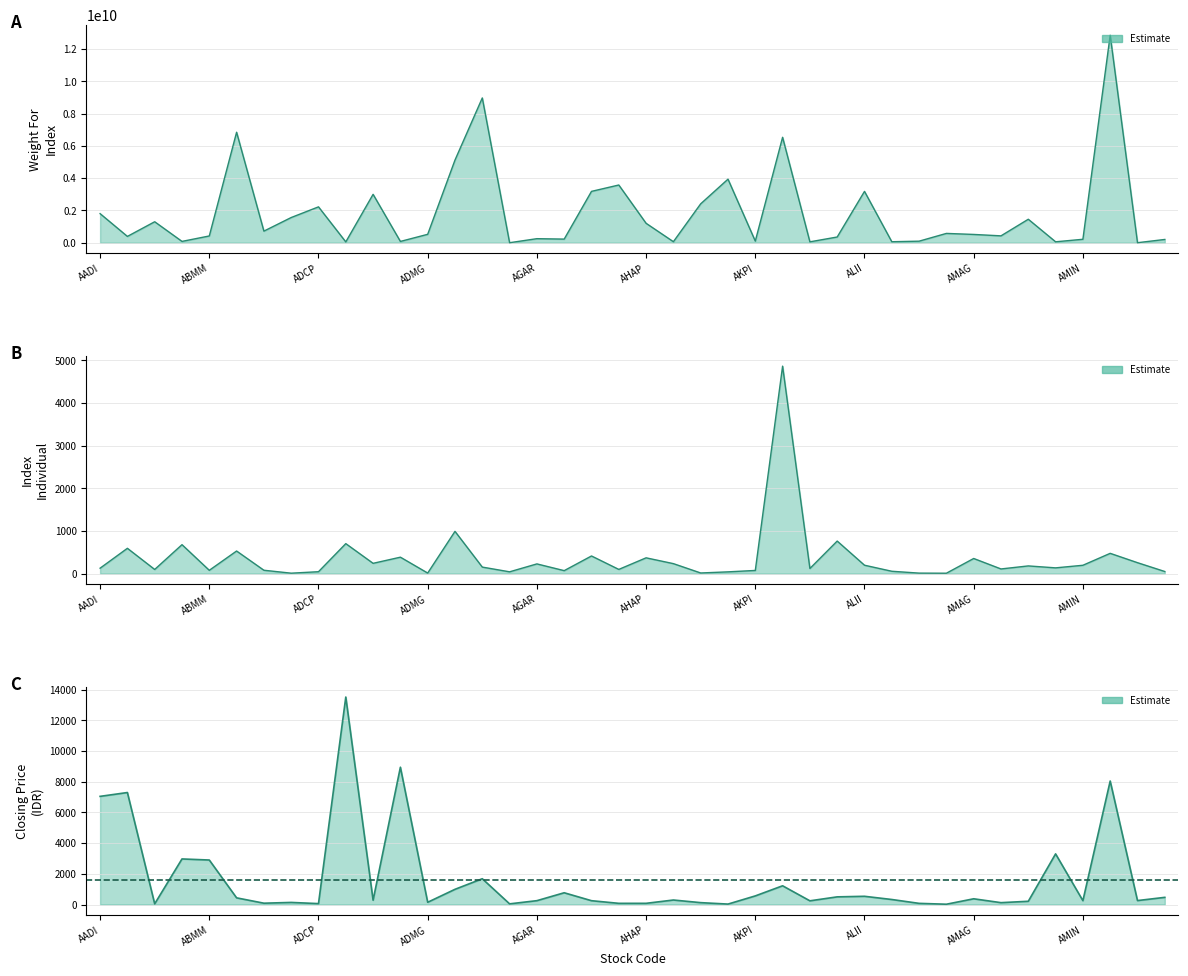

Reading left to right, transcribe all the data shown in this chart.

Weight For Index: AADI=1801886753.0	AALI=390711732.0	ABBA=1298844643.0	ABDA=81325675.0	ABMM=417930447.0	ACES=6846443841.0	ACRO=718121419.0	ACST=1560716628.0	ADCP=2222222220.0	ADES=50259207.0	ADHI=2998153362.0	ADMF=79200000.0	ADMG=520372225.0	ADMR=5122556137.0	ADRO=8972302843.0	AEGS=0.0	AGAR=250100000.0	AGII=223559514.0	AGRO=3181652809.0	AGRS=3576212869.0	AHAP=1202950000.0	AIMS=62744000.0	AISA=2410825020.0	AKKU=3938042496.0	AKPI=99918874.0	AKRA=6533915982.0	AKSI=54216000.0	ALDO=353523429.0	ALII=3180985800.0	ALKA=60615208.0	ALMI=95400000.0	ALTO=576242770.0	AMAG=512659133.0	AMAN=424922950.0	AMAR=1453962972.0	AMFG=56723800.0	AMIN=212544000.0	AMMN=12857479990.0	AMMS=0.0	AMOR=201777794.0
Index Individual: AADI=127.0	AALI=593.0	ABBA=97.2	ABDA=678.1	ABMM=77.3	ACES=529.3	ACRO=78.7	ACST=10.0	ADCP=44.6	ADES=702.6	ADHI=240.9	ADMF=384.9	ADMG=12.9	ADMR=990.0	ADRO=152.7	AEGS=42.0	AGAR=227.3	AGII=69.5	AGRO=413.2	AGRS=98.3	AHAP=369.8	AIMS=233.6	AISA=14.7	AKKU=41.0	AKPI=73.9	AKRA=4861.7	AKSI=120.0	ALDO=762.6	ALII=196.7	ALKA=54.9	ALMI=11.4	ALTO=9.0	AMAG=354.3	AMAN=109.1	AMAR=180.2	AMFG=134.7	AMIN=195.3	AMMN=474.9	AMMS=256.0	AMOR=49.1
Penutupan: AADI=7050.0	AALI=7300.0	ABBA=44.0	ABDA=2970.0	ABMM=2900.0	ACES=434.0	ACRO=85.0	ACST=135.0	ADCP=58.0	ADES=13525.0	ADHI=280.0	ADMF=8950.0	ADMG=145.0	ADMR=990.0	ADRO=1680.0	AEGS=42.0	AGAR=250.0	AGII=765.0	AGRO=248.0	AGRS=76.0	AHAP=77.0	AIMS=292.0	AISA=121.0	AKKU=27.0	AKPI=560.0	AKRA=1220.0	AKSI=240.0	ALDO=498.0	ALII=535.0	ALKA=326.0	ALMI=74.0	ALTO=18.0	AMAG=372.0	AMAN=120.0	AMAR=210.0	AMFG=3300.0	AMIN=250.0	AMMN=8050.0	AMMS=256.0	AMOR=466.0